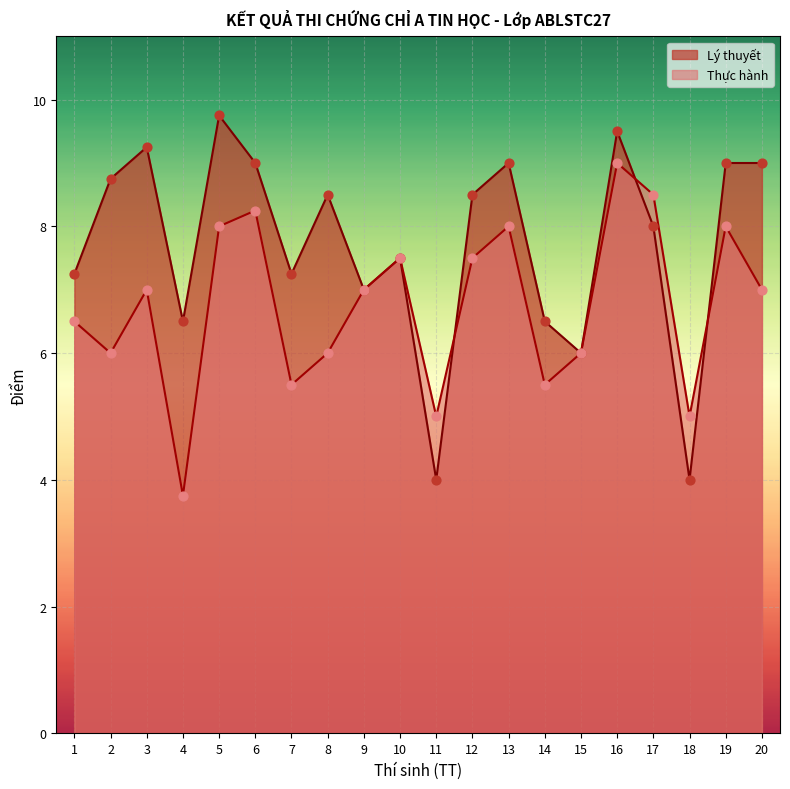

Which series reaches the minimum Y coordinate?

Thực hành